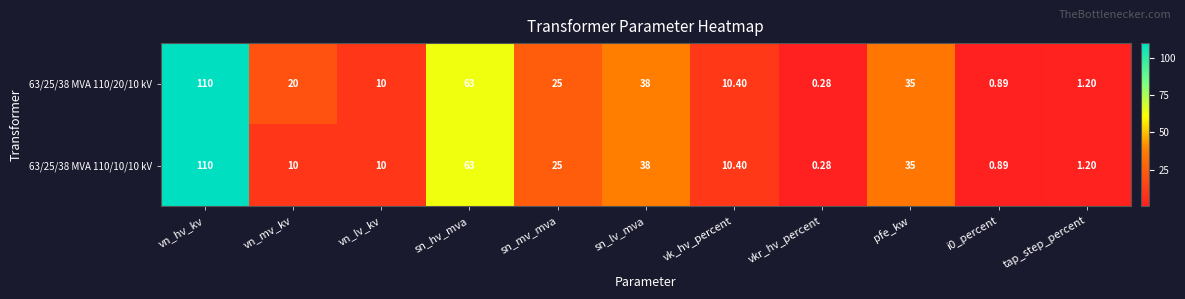

At which category does the chart reach its peak across all series?

vn_hv_kv